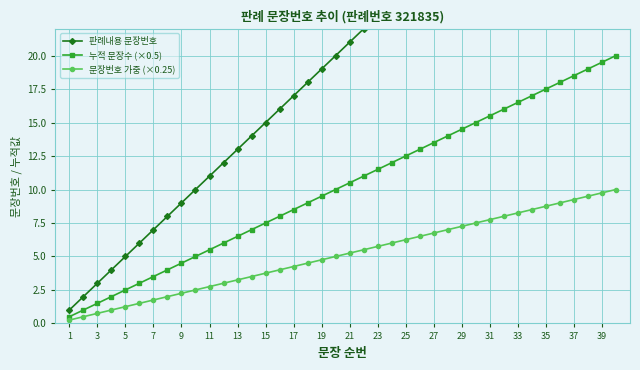

The value of 문장번호 가중 (×0.25) at 17 is 4.2. True or false?

True